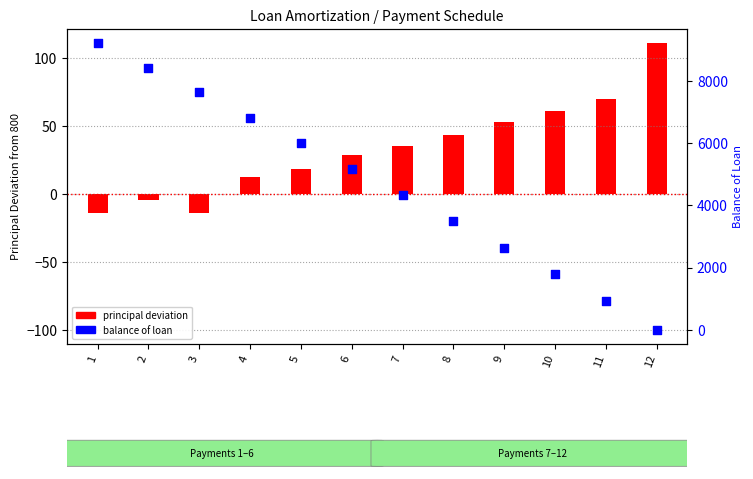

What is the total value across all series at 5?

6020.3